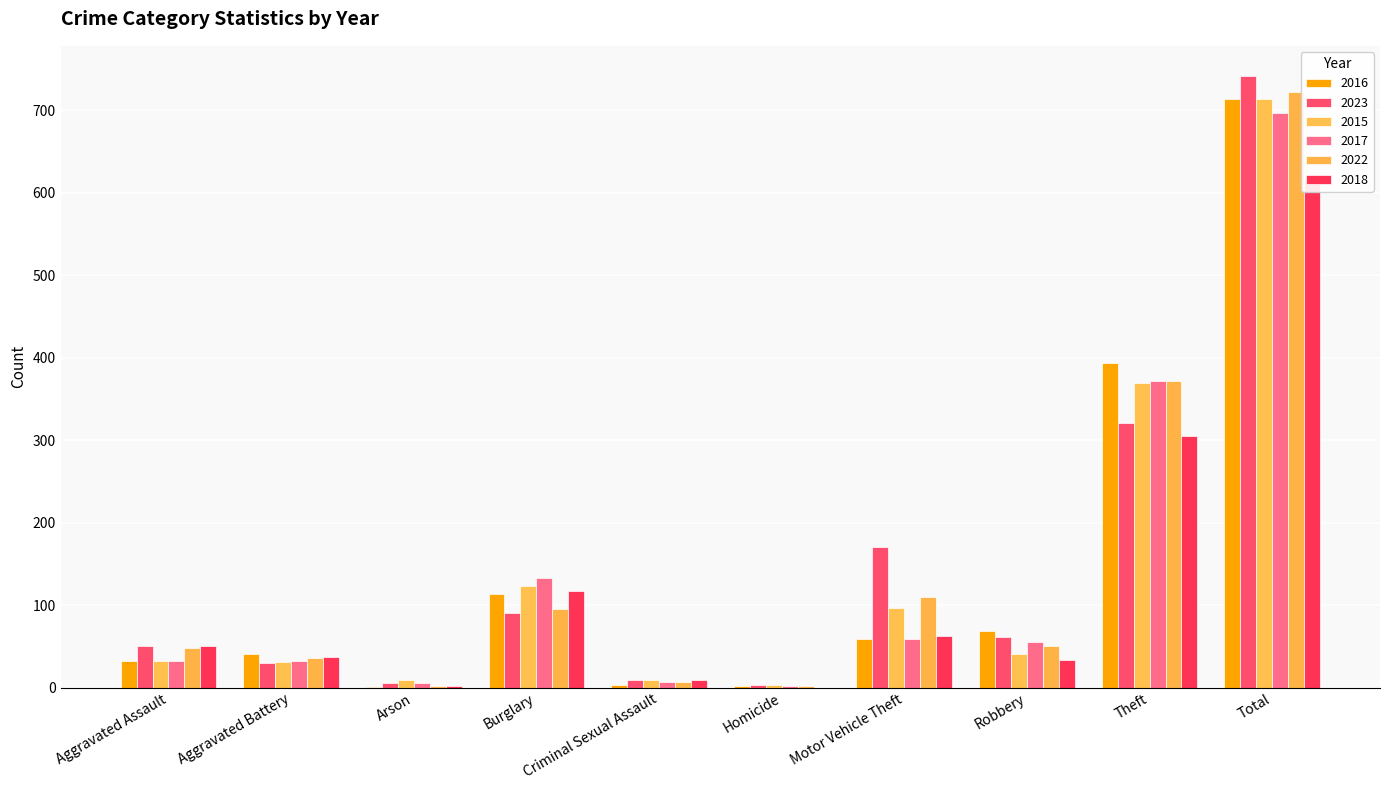

Rank the series at Aggravated Battery from highest to lowest value.

2016, 2018, 2022, 2017, 2015, 2023